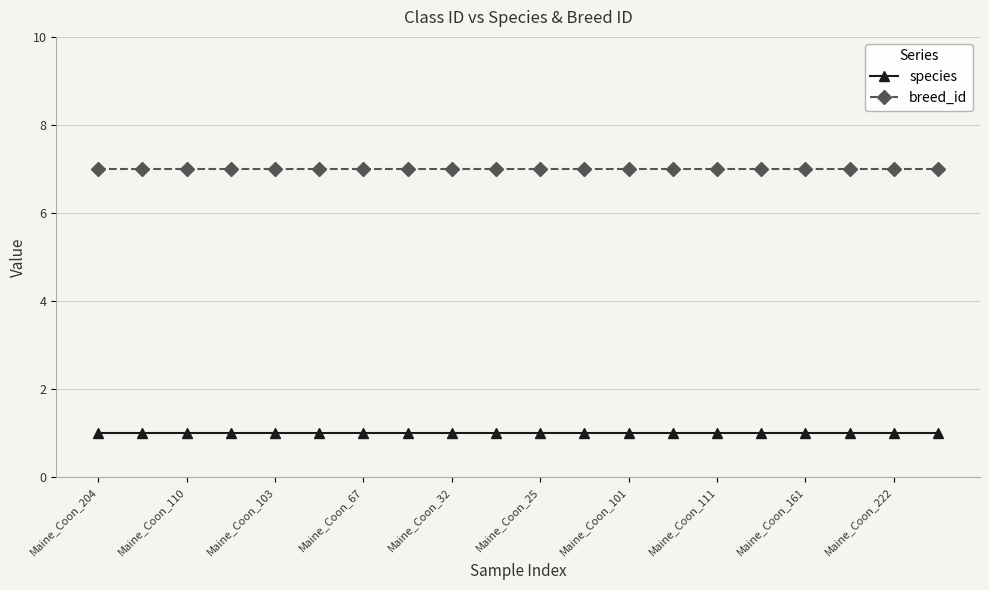

Which series has the largest total across all categories?

breed_id